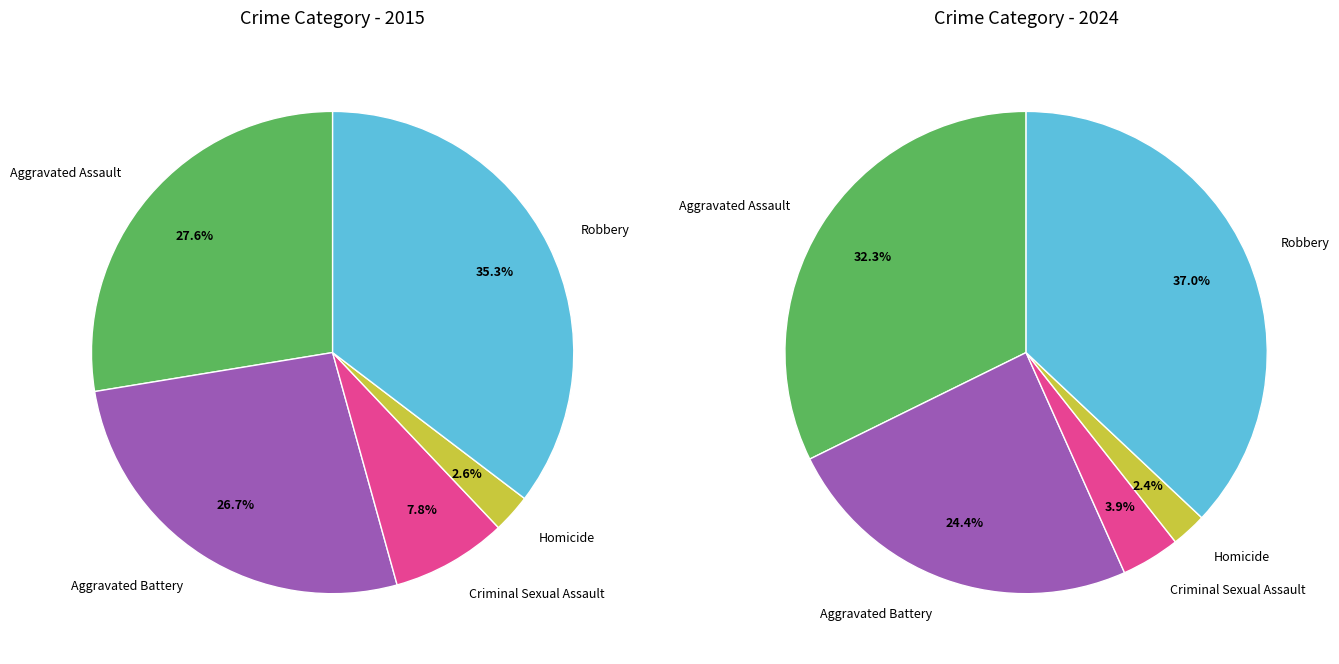

To the nearest percent, what percentage of the pie is Aggravated Assault?

32%